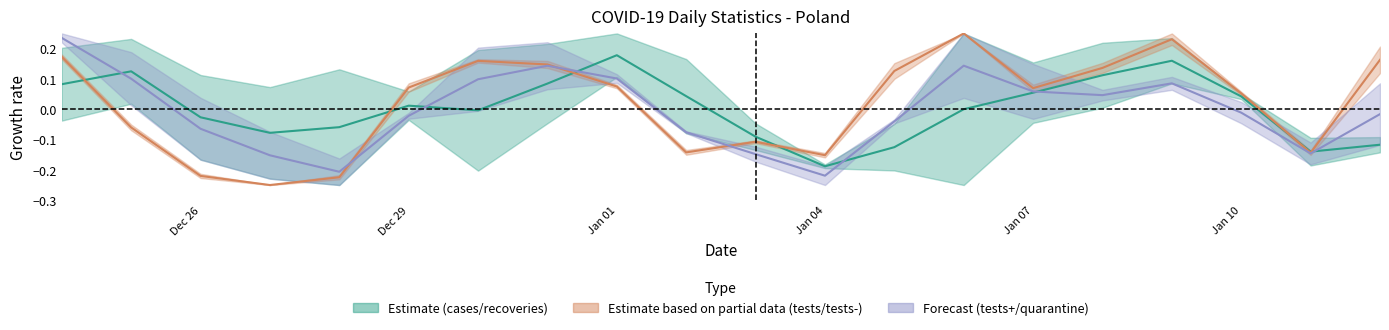

True or false: Estimate and Forecast cross at least once.

True